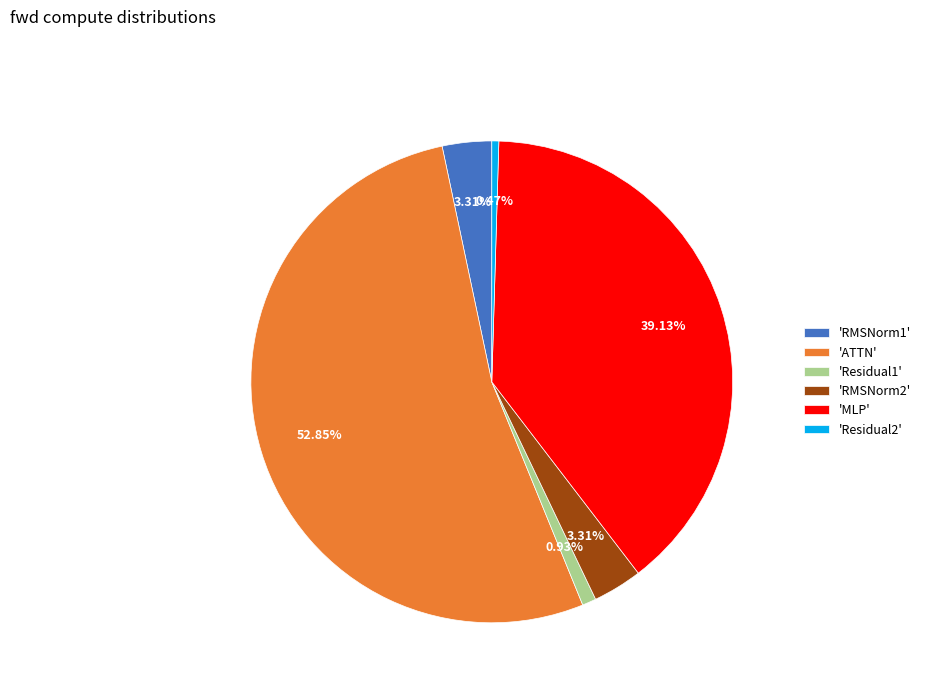

Which category has the biggest portion of the pie?

'ATTN'